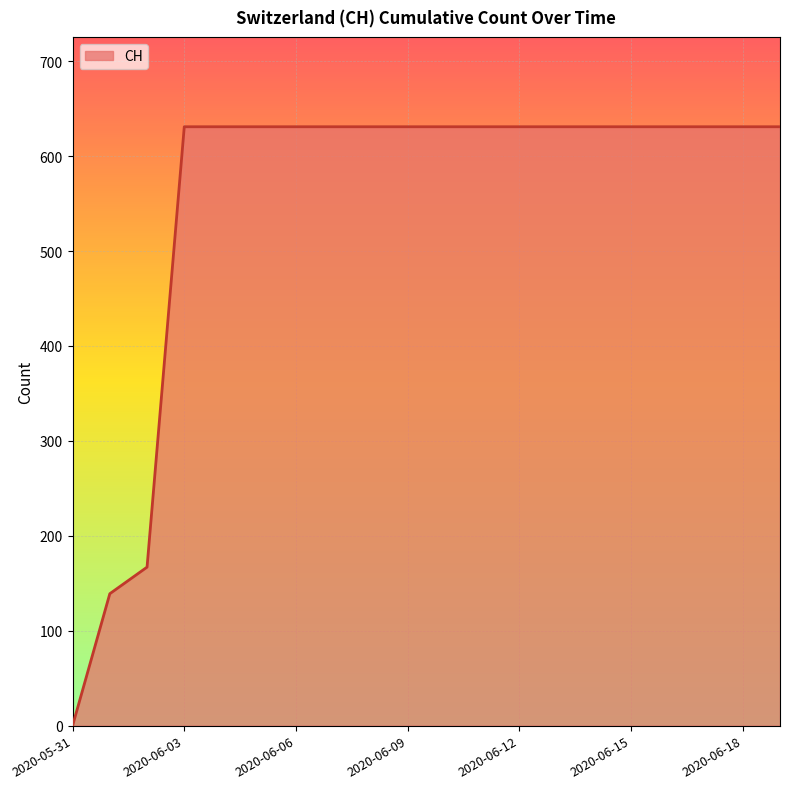

What is the difference between the maximum and minimum values?

631